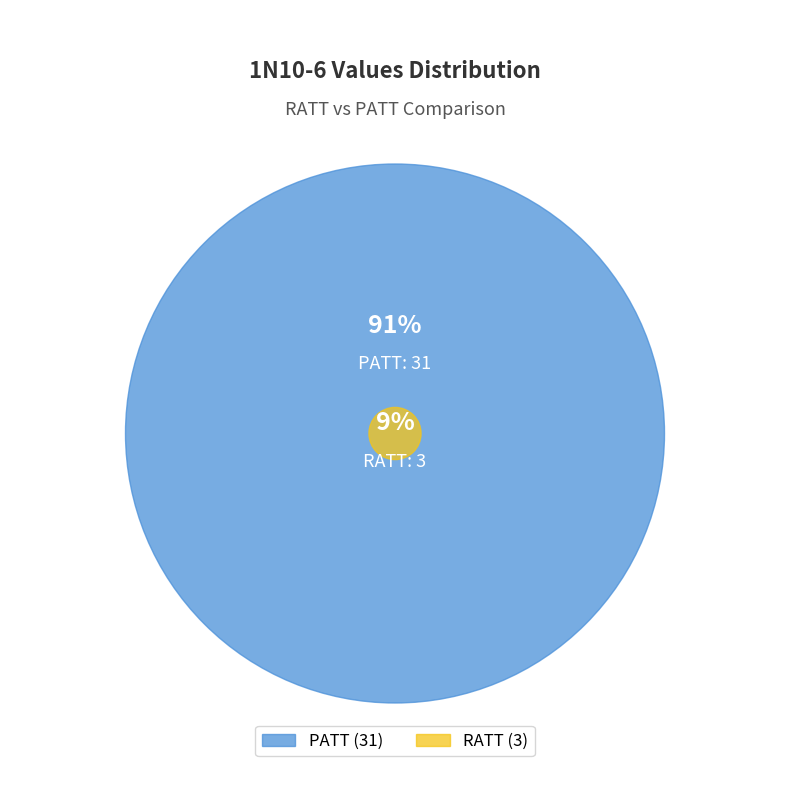

To the nearest percent, what is the difference between the largest and smallest slice percentages?

82%